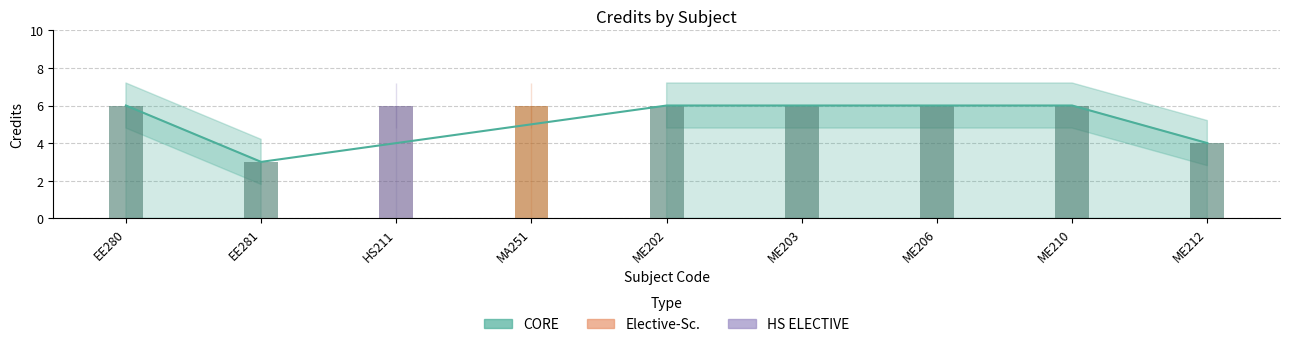

What is the greatest value displayed?

6